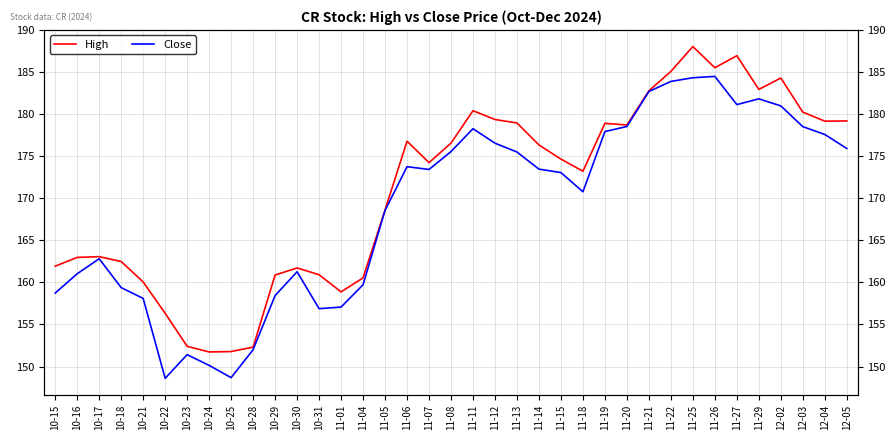

Which category has the highest value in the Close series?

11-26